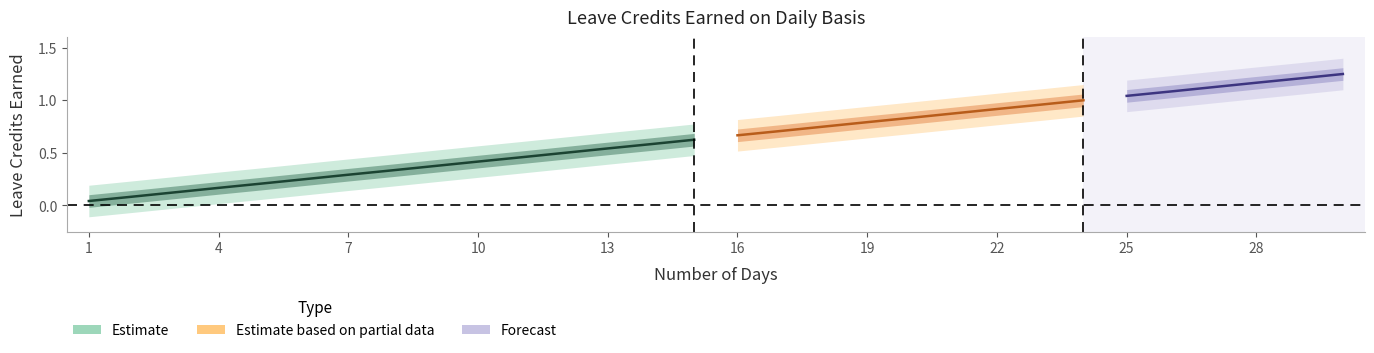

What is the sum of the SL Earned values at 25 and 6?

1.3